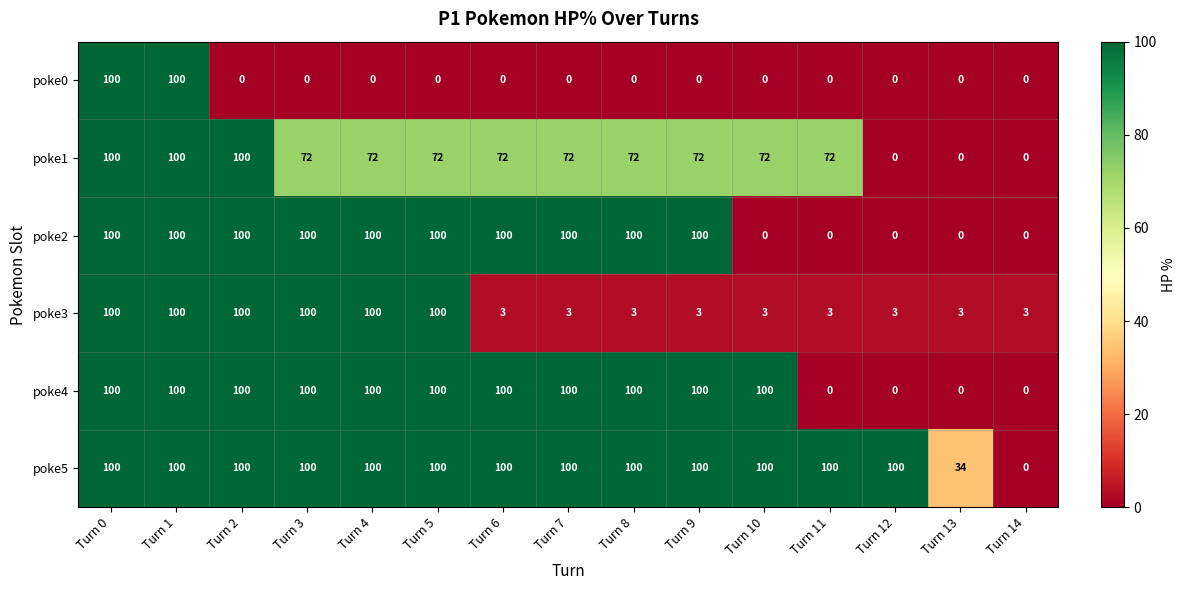

What is the greatest value displayed?

100